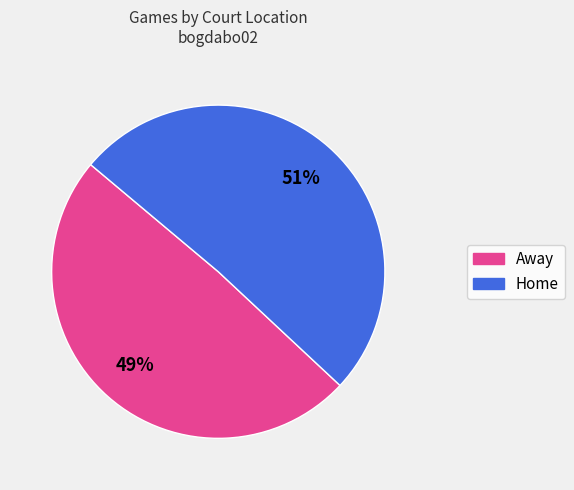

Do Away and Home together represent more than half of the pie?

Yes